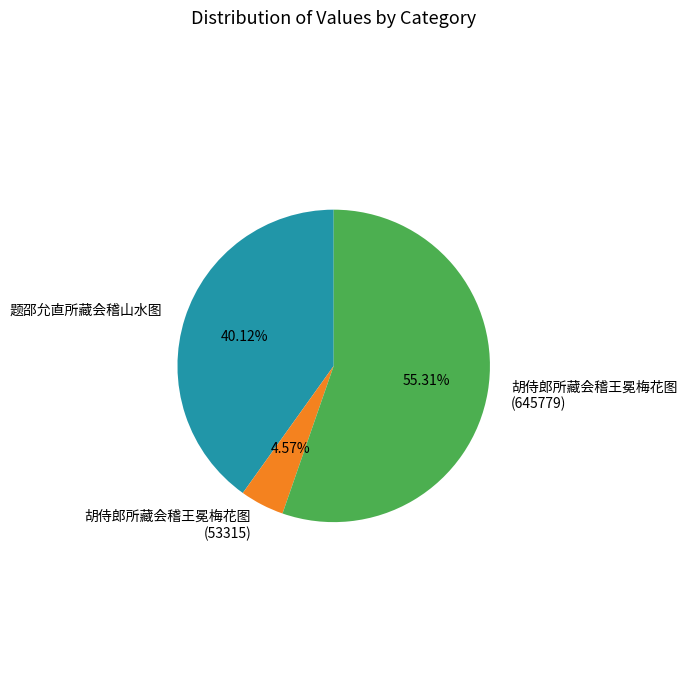

Is there any slice that represents more than half of the pie?

Yes